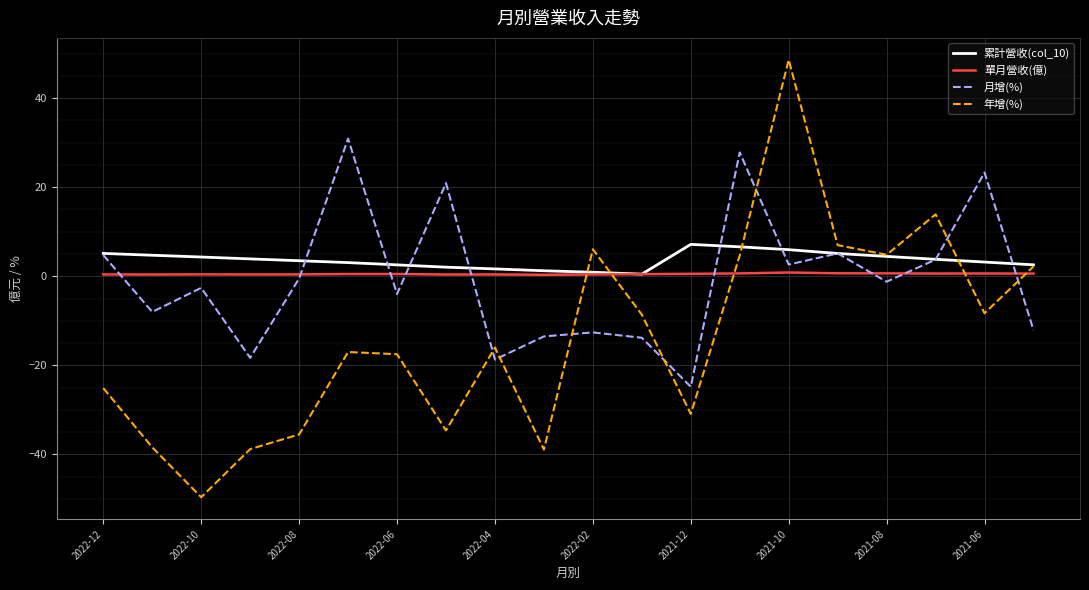

List the series in order of their peak value, lowest first.

單月營收(億), 累計營收(col_10), 月增(%), 年增(%)